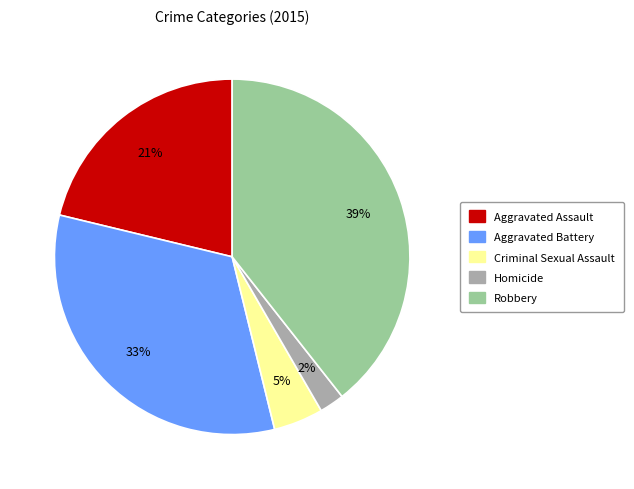

Which has a higher value, Aggravated Battery or Criminal Sexual Assault?

Aggravated Battery